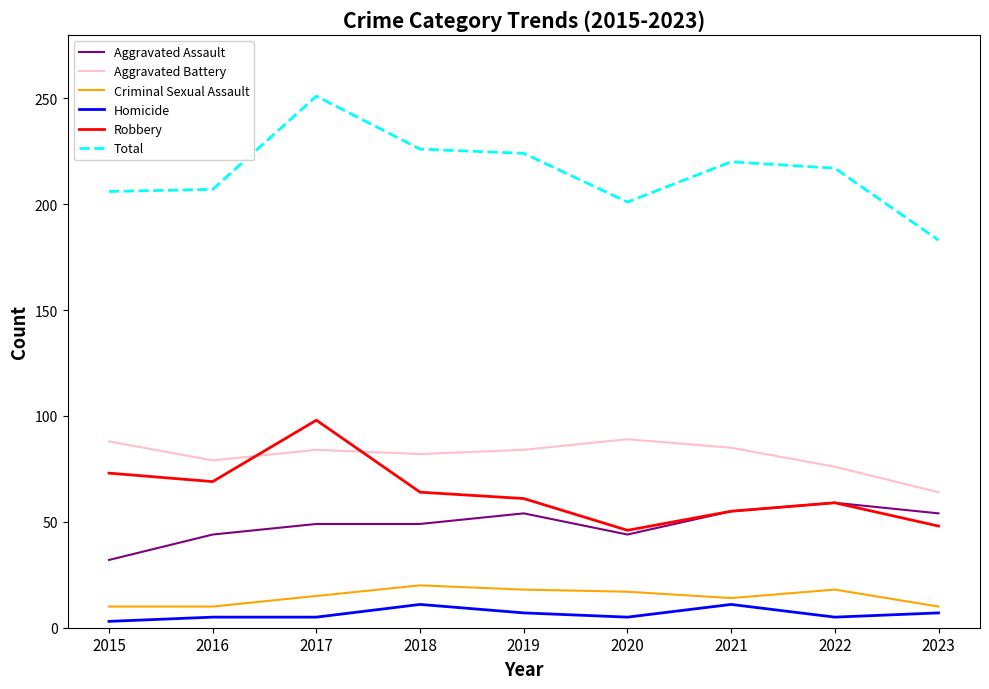

At which label is Total closest to 217?

2022